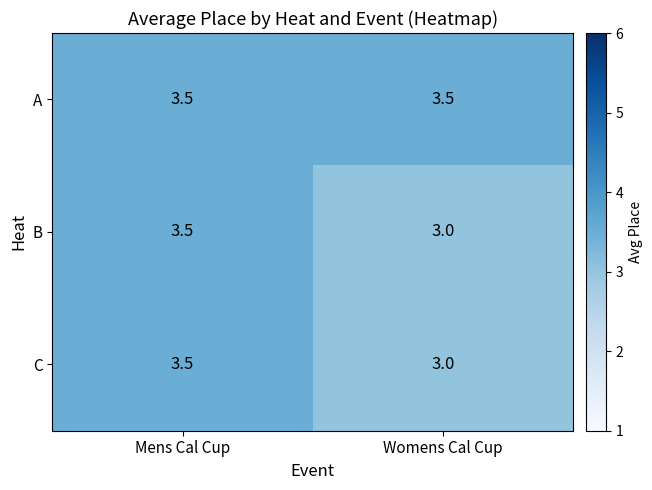

What is the spread (max minus min) of values at Womens Cal Cup?

0.5